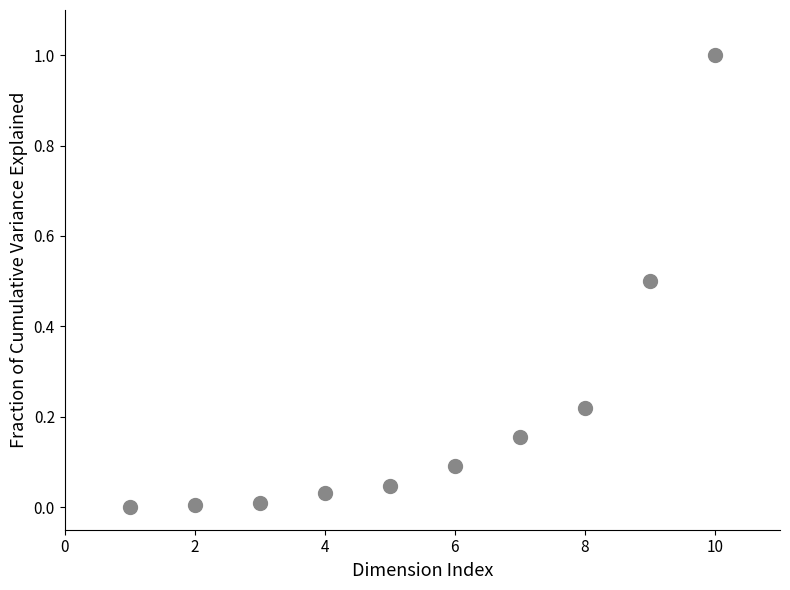

What is the range of Y values (max minus min)?

1.0